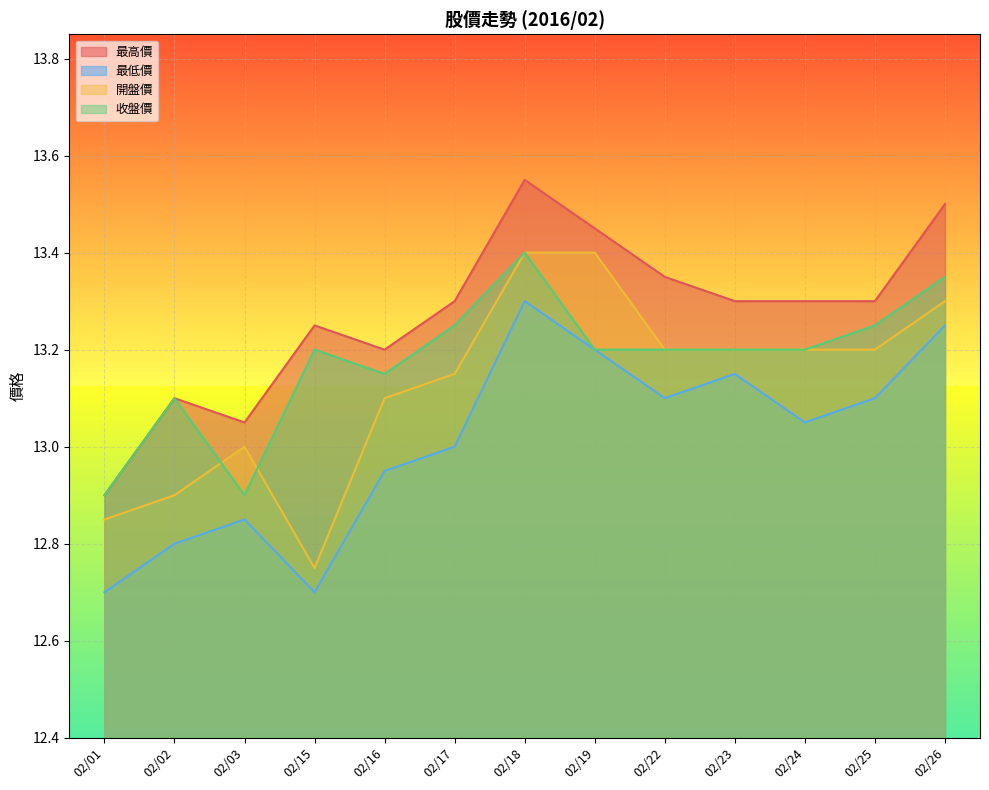

True or false: 最高價 and 收盤價 intersect in this chart.

False